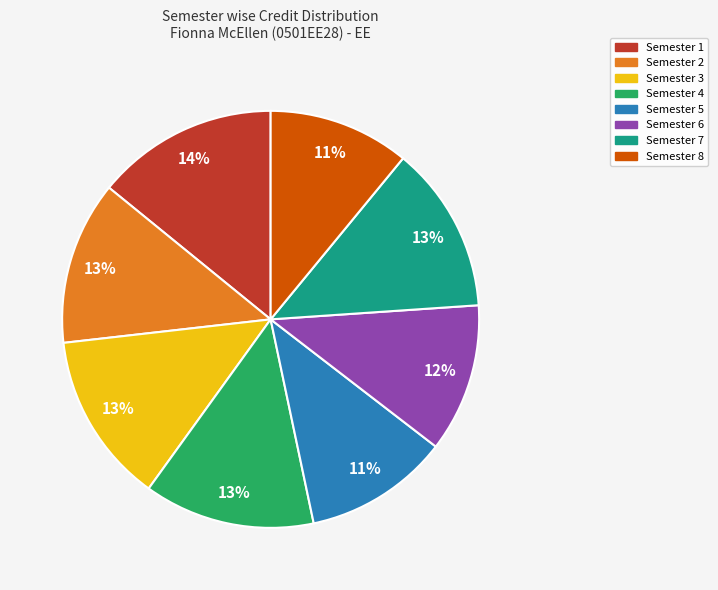

What is the largest slice in the pie chart?

Semester 1